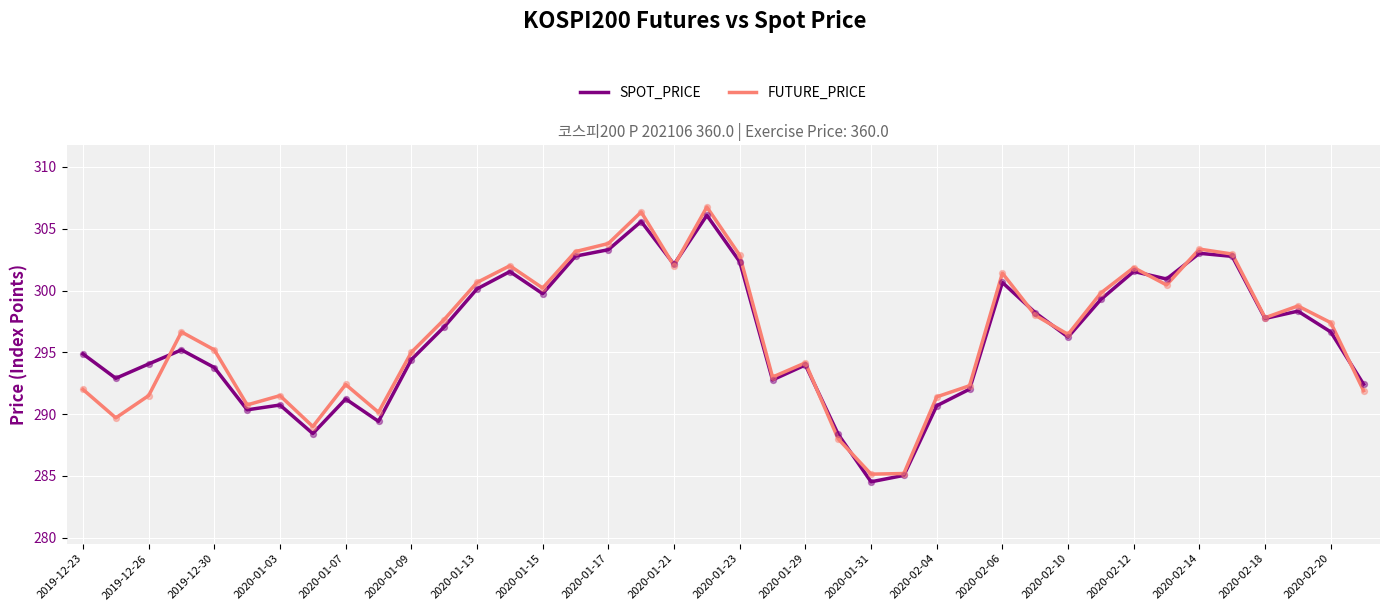

What are all the series names shown in the legend?

SPOT_PRICE, FUTURE_PRICE